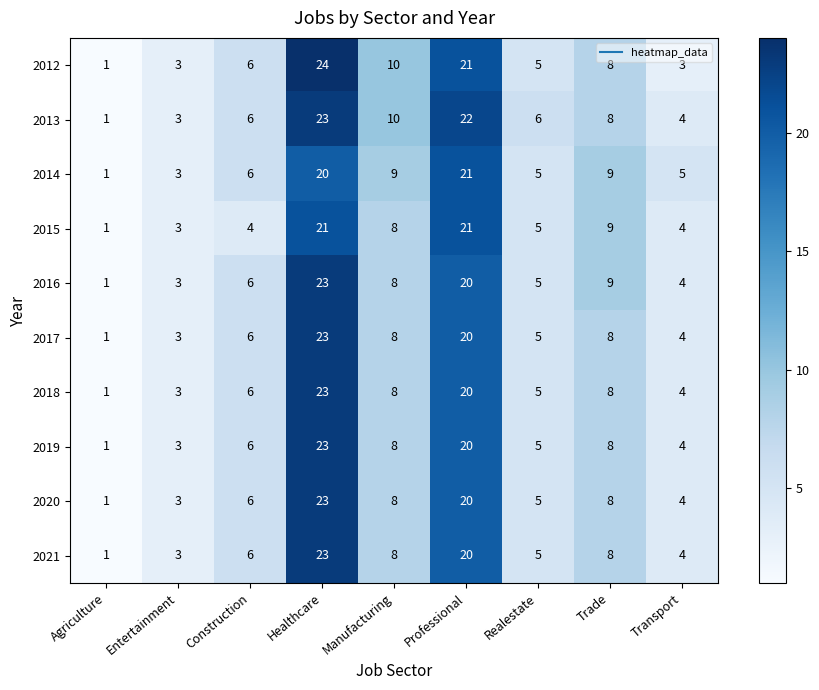

Which label corresponds to the smallest value in the chart?

Agriculture